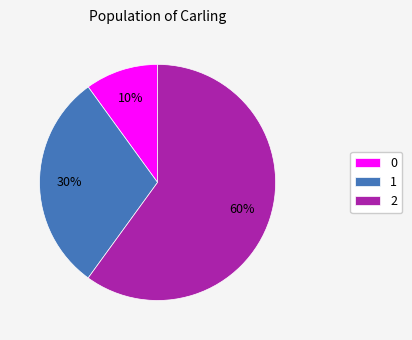

The 1 slice represents 17% of the pie. True or false?

False